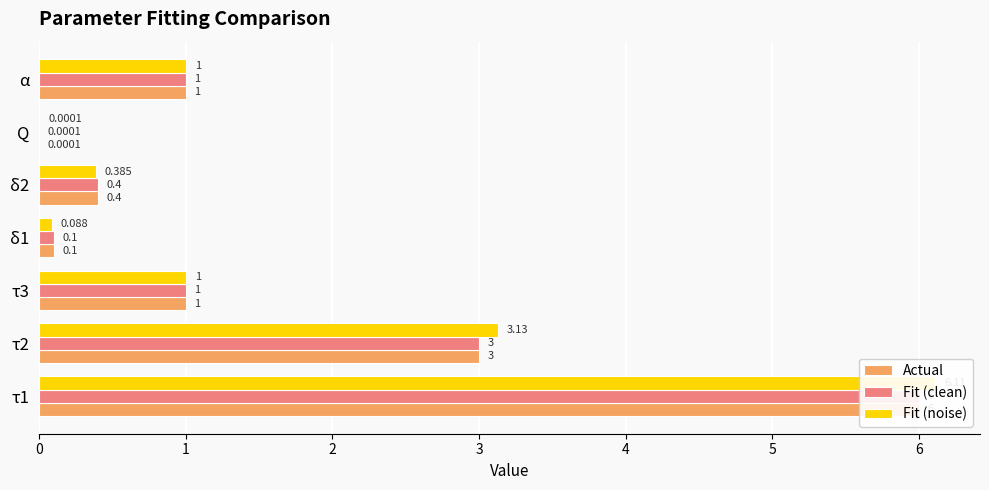

What is the sum of all Fit (noise) values?

11.7